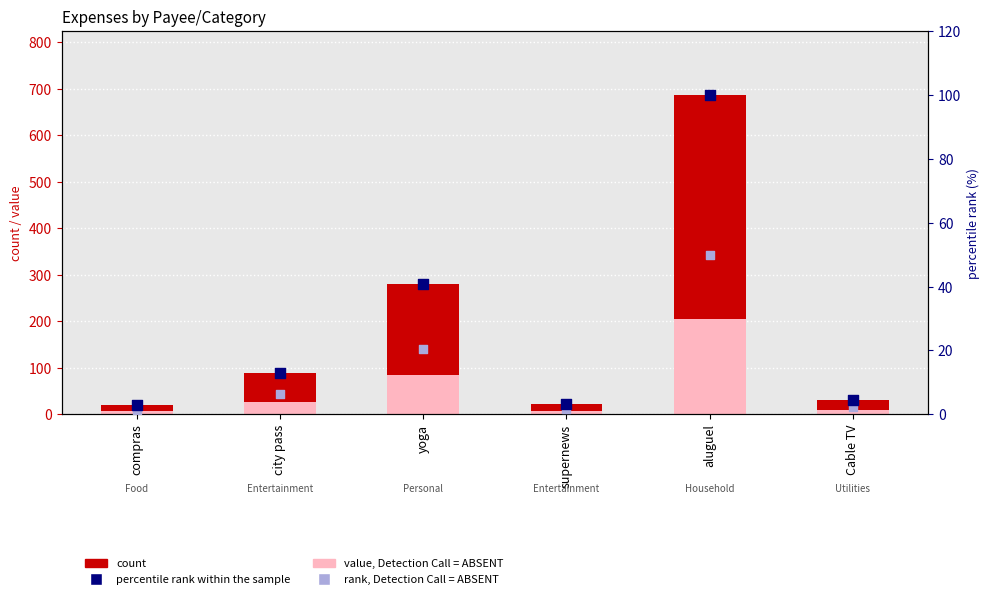

Which series has the widest spread of Y values?

Amount (abs)